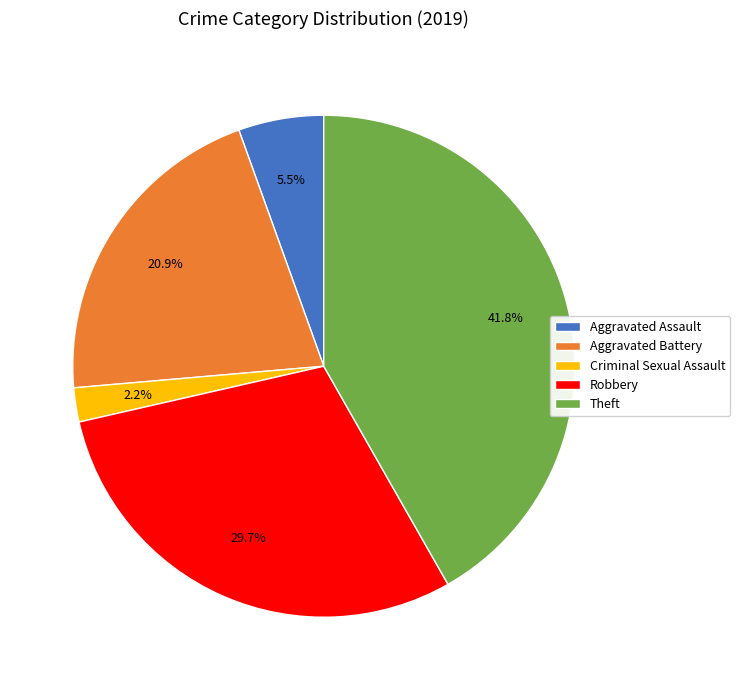

Between Criminal Sexual Assault and Aggravated Assault, which is larger?

Aggravated Assault